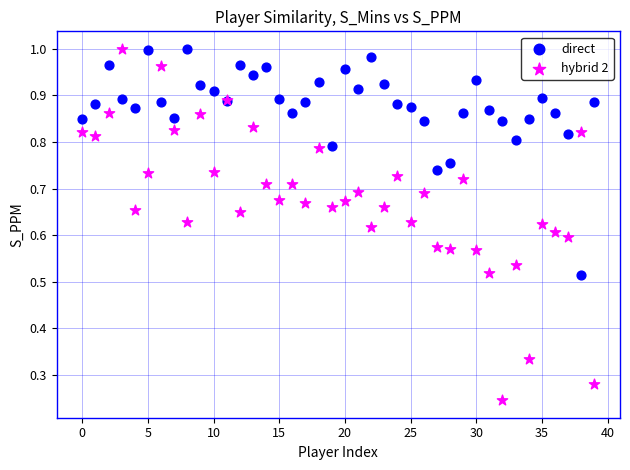

Which series has the widest spread of Y values?

hybrid 2